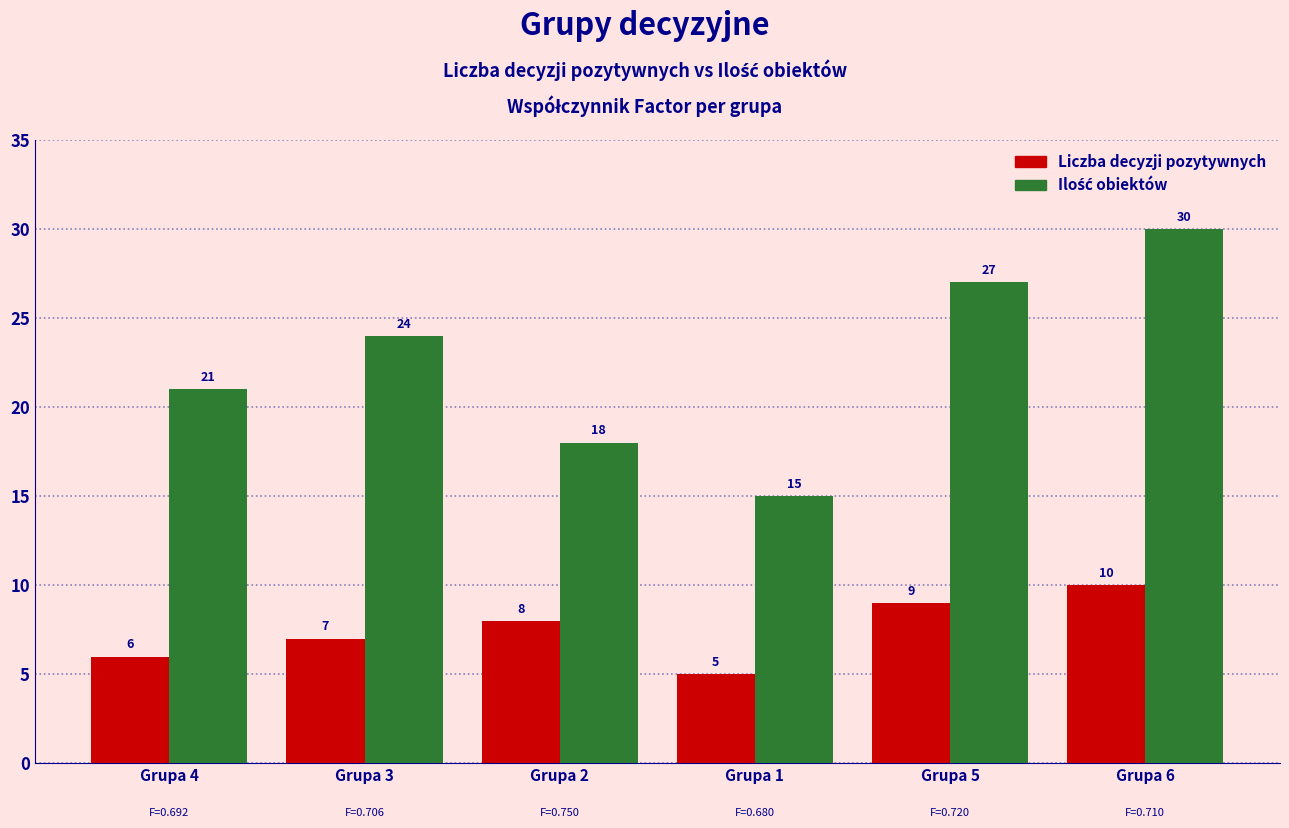

How many groups of bars are there?

6